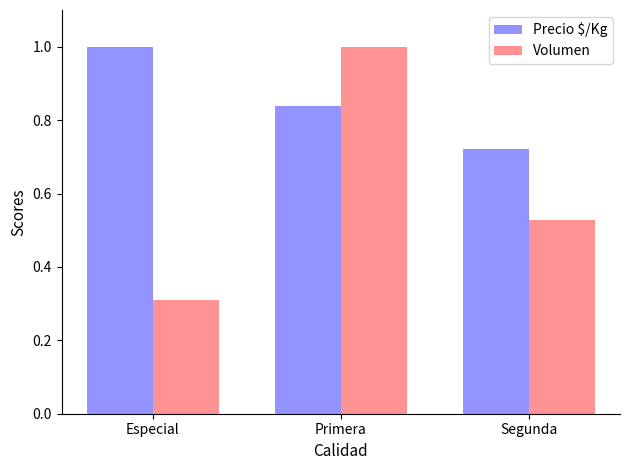

What value does the Volumen series have at Especial?

0.3